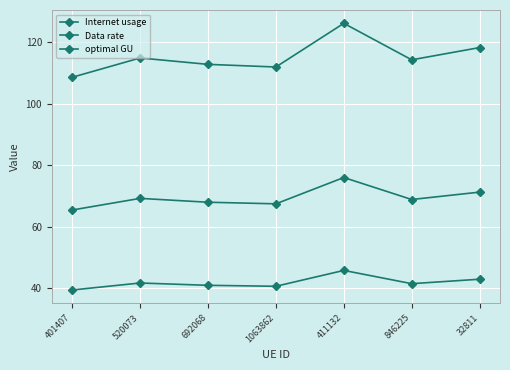

Count the number of data series in this chart.

3